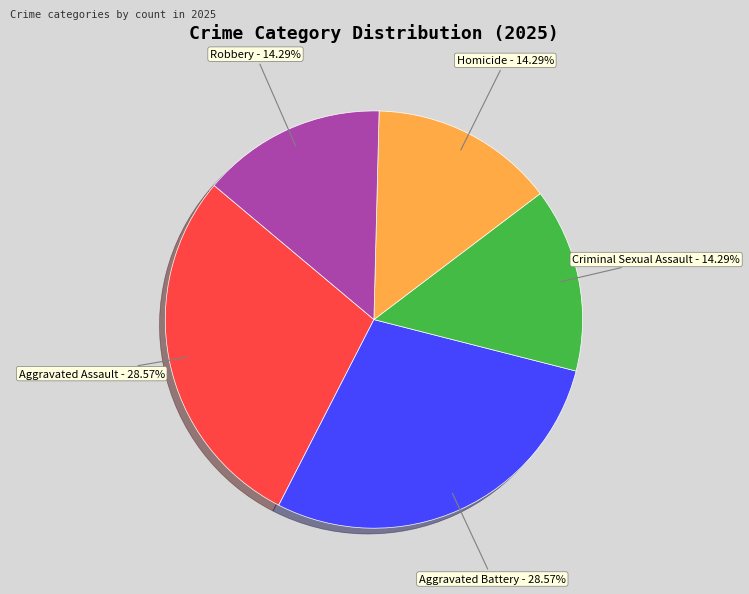

Is it true that Aggravated Assault is 17% of the pie?

False